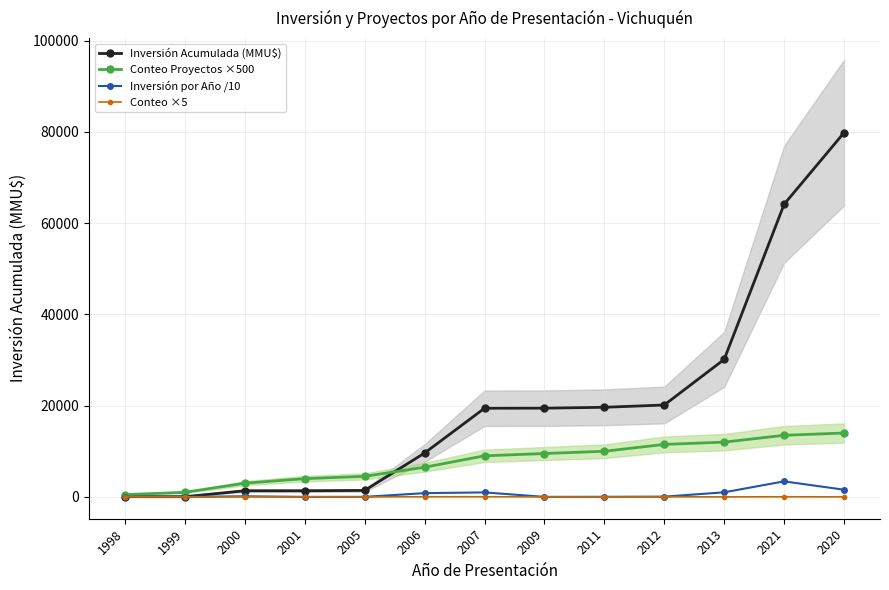

At which category is the sum across all series the highest?

2020